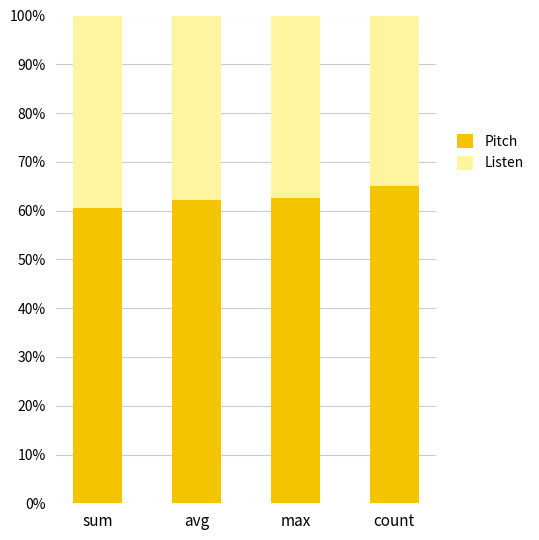

What is the total value across all series at max?

100.0